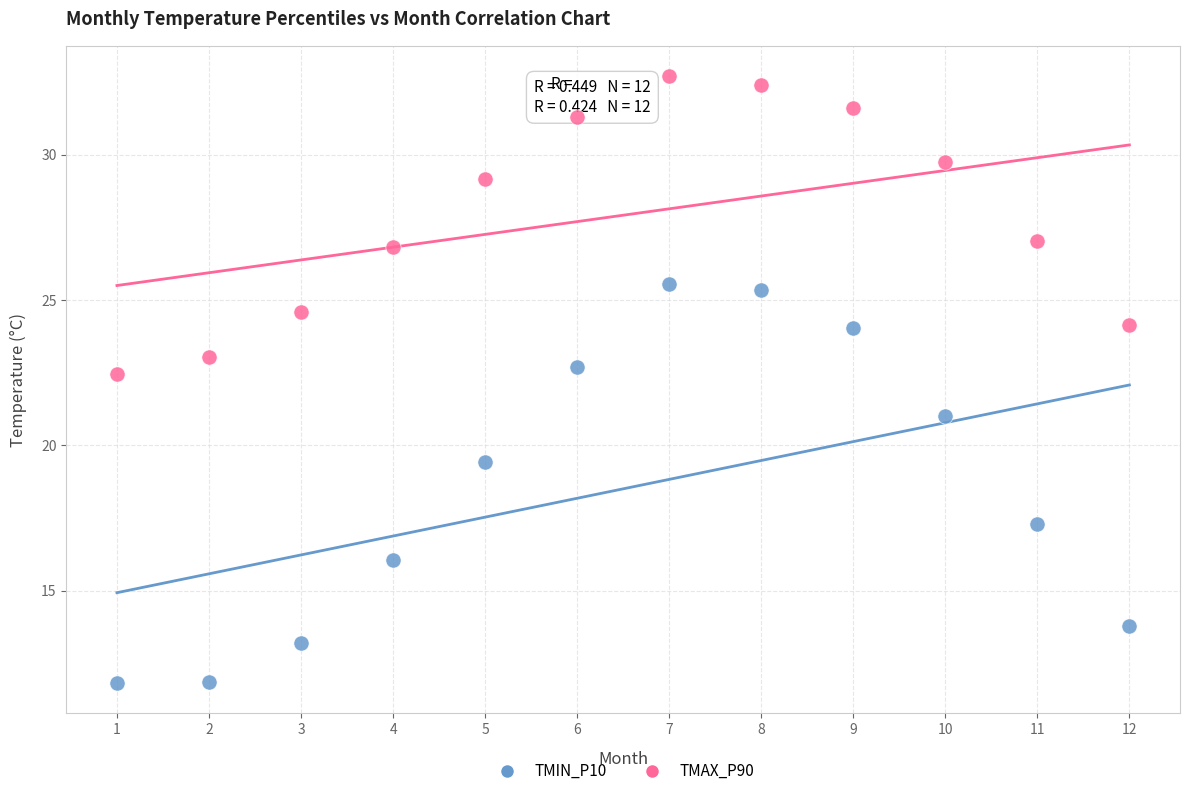

Which series has the largest Y range (max minus min)?

TMIN_P10